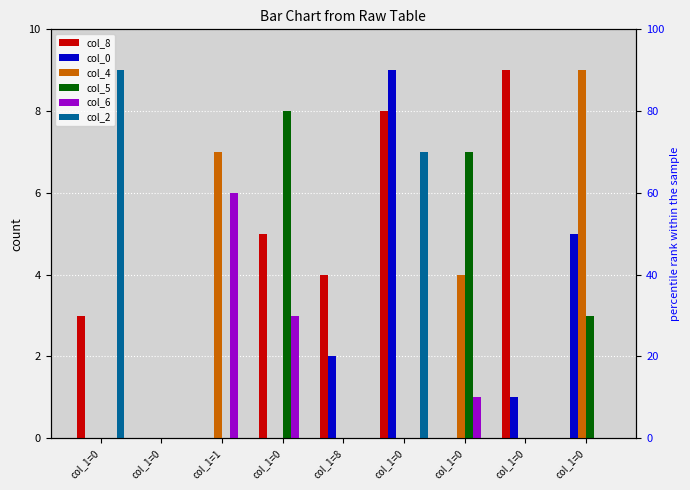

Reading left to right, transcribe all the data shown in this chart.

col_8: col_1=0=3	col_1=0=0	col_1=1=0	col_1=0=5	col_1=8=4	col_1=0=8	col_1=0=0	col_1=0=9	col_1=0=0
col_0: col_1=0=0	col_1=0=0	col_1=1=0	col_1=0=0	col_1=8=2	col_1=0=9	col_1=0=0	col_1=0=1	col_1=0=5
col_4: col_1=0=0	col_1=0=0	col_1=1=7	col_1=0=0	col_1=8=0	col_1=0=0	col_1=0=4	col_1=0=0	col_1=0=9
col_5: col_1=0=0	col_1=0=0	col_1=1=0	col_1=0=8	col_1=8=0	col_1=0=0	col_1=0=7	col_1=0=0	col_1=0=3
col_6: col_1=0=0	col_1=0=0	col_1=1=6	col_1=0=3	col_1=8=0	col_1=0=0	col_1=0=1	col_1=0=0	col_1=0=0
col_2: col_1=0=9	col_1=0=0	col_1=1=0	col_1=0=0	col_1=8=0	col_1=0=7	col_1=0=0	col_1=0=0	col_1=0=0